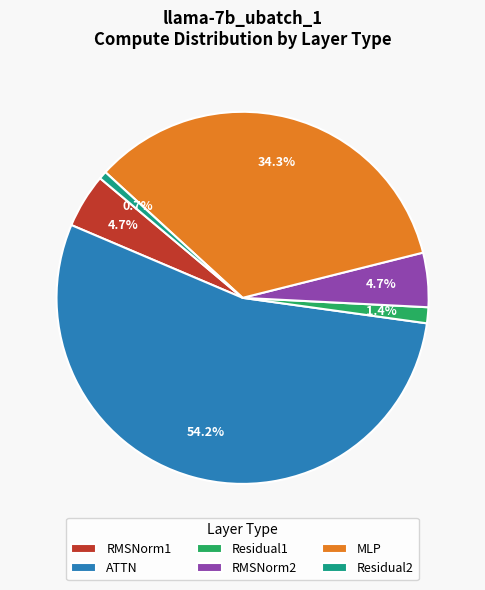

Combined, what portion of the pie is RMSNorm2 and Residual1?

6.1%